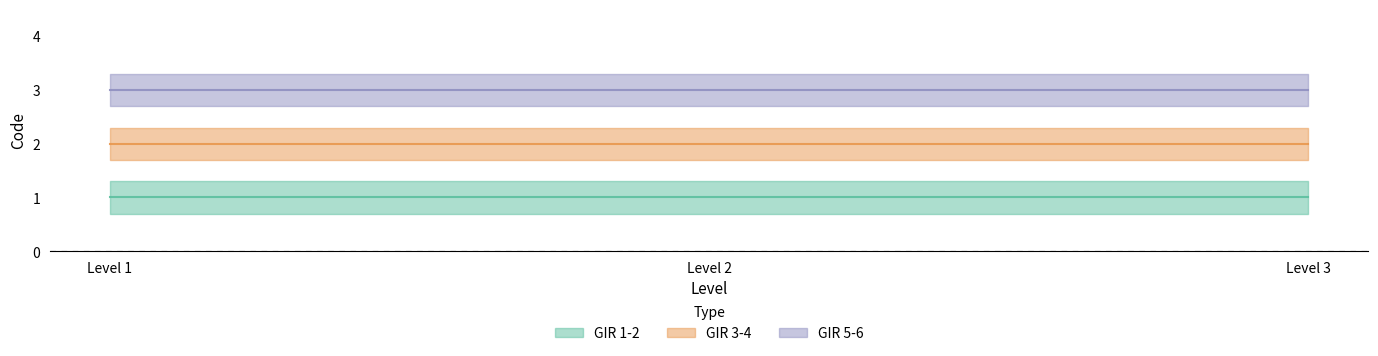

What is the smallest value displayed?

1